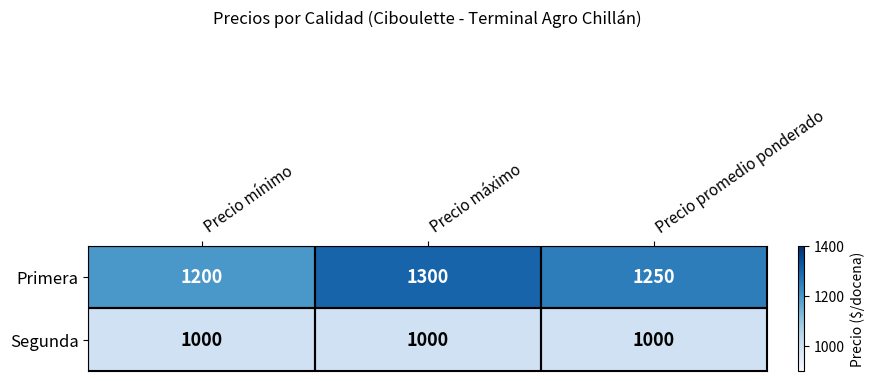

Which category has the highest value across all series?

Precio máximo